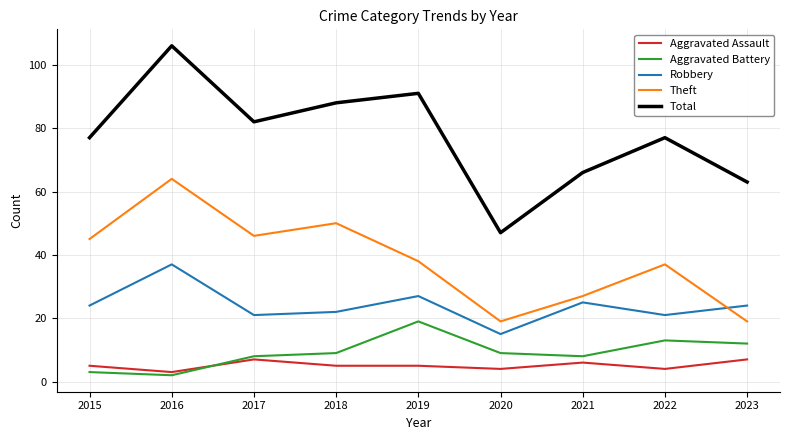

Reading right to left, what are all the values shown in this chart?

Aggravated Assault: 7	4	6	4	5	5	7	3	5
Aggravated Battery: 12	13	8	9	19	9	8	2	3
Robbery: 24	21	25	15	27	22	21	37	24
Theft: 19	37	27	19	38	50	46	64	45
Total: 63	77	66	47	91	88	82	106	77